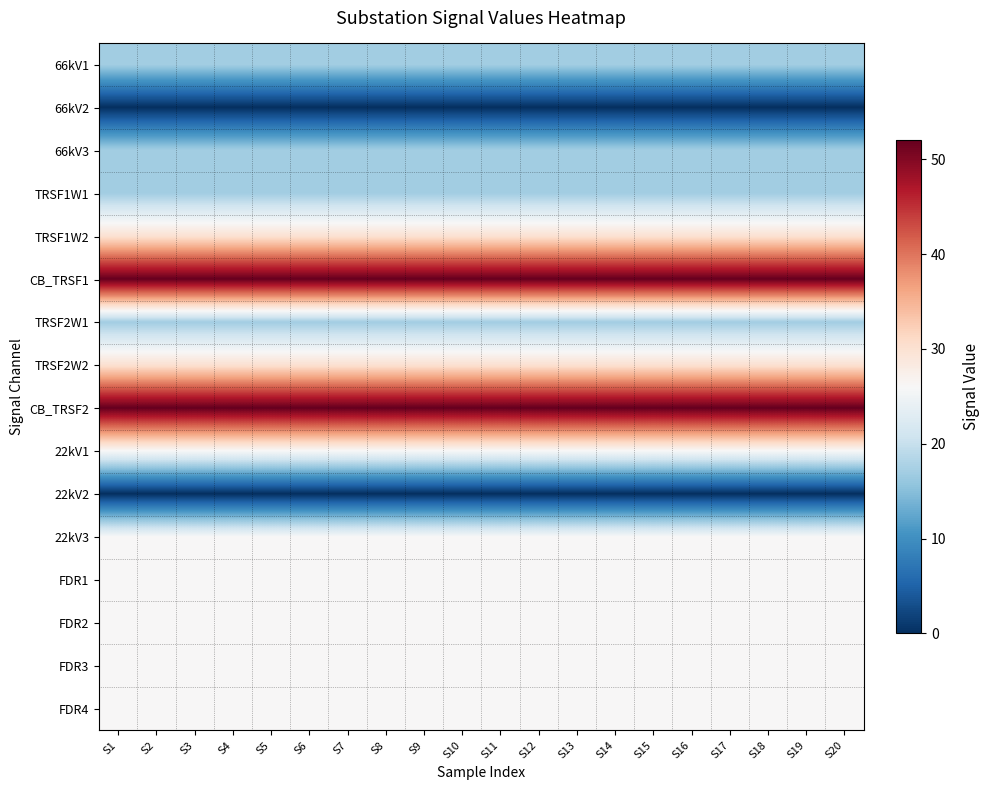

What is the total value across all series at S3?

388